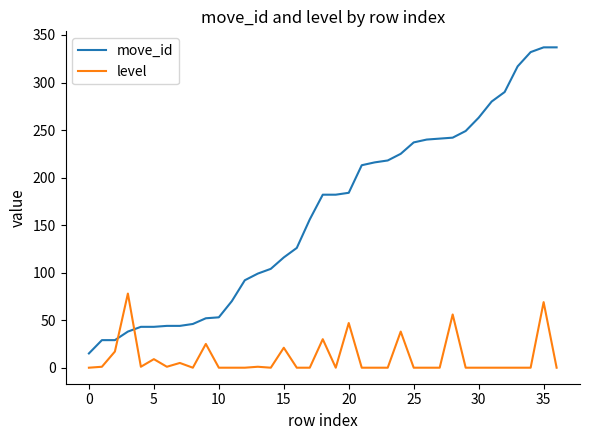

What is the highest value of the move_id series?

337